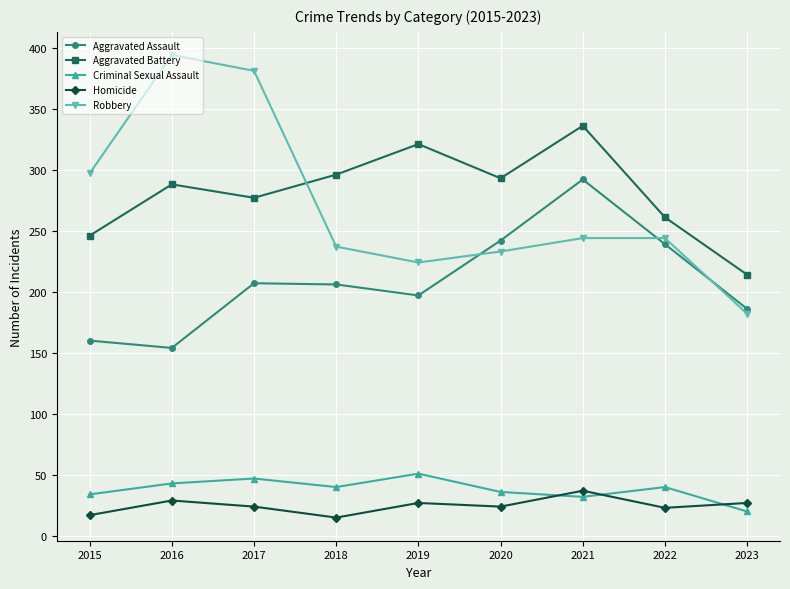

Rank the series at 2019 from lowest to highest value.

Homicide, Criminal Sexual Assault, Aggravated Assault, Robbery, Aggravated Battery